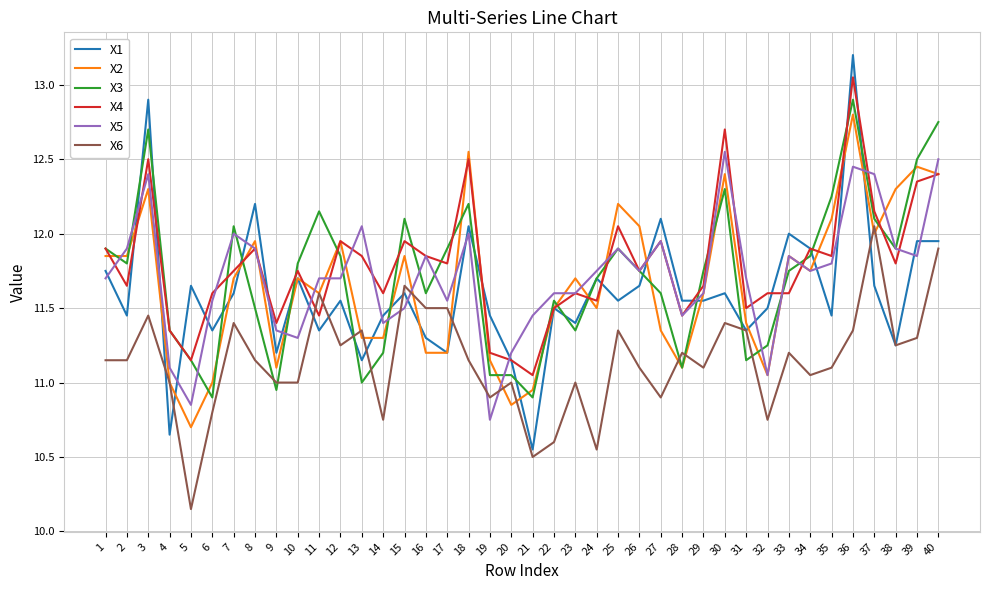

At which label does X6 reach its minimum?

5